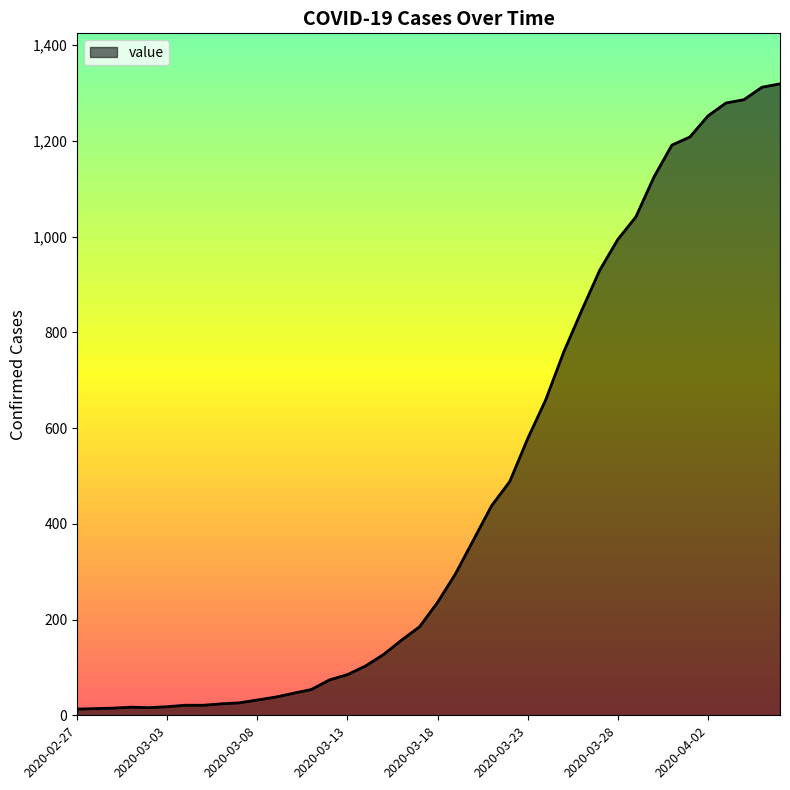

What is the greatest value displayed?

1319